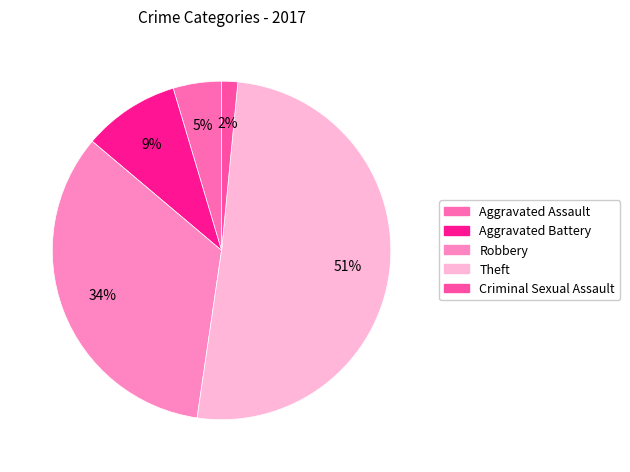

Is the sum of Theft and Aggravated Battery greater than half?

Yes